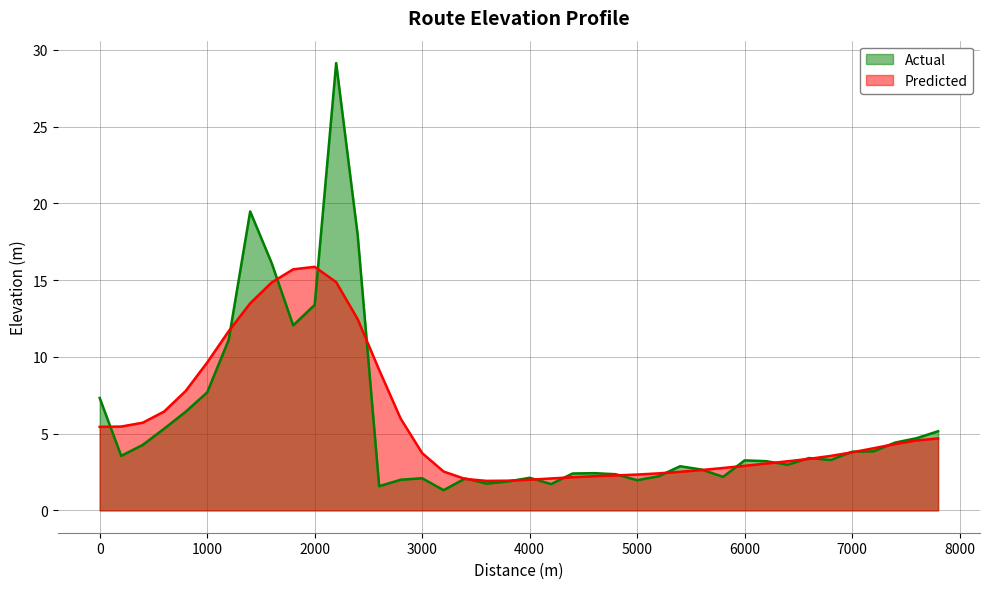

What is the lowest value of the Predicted series?

1.9